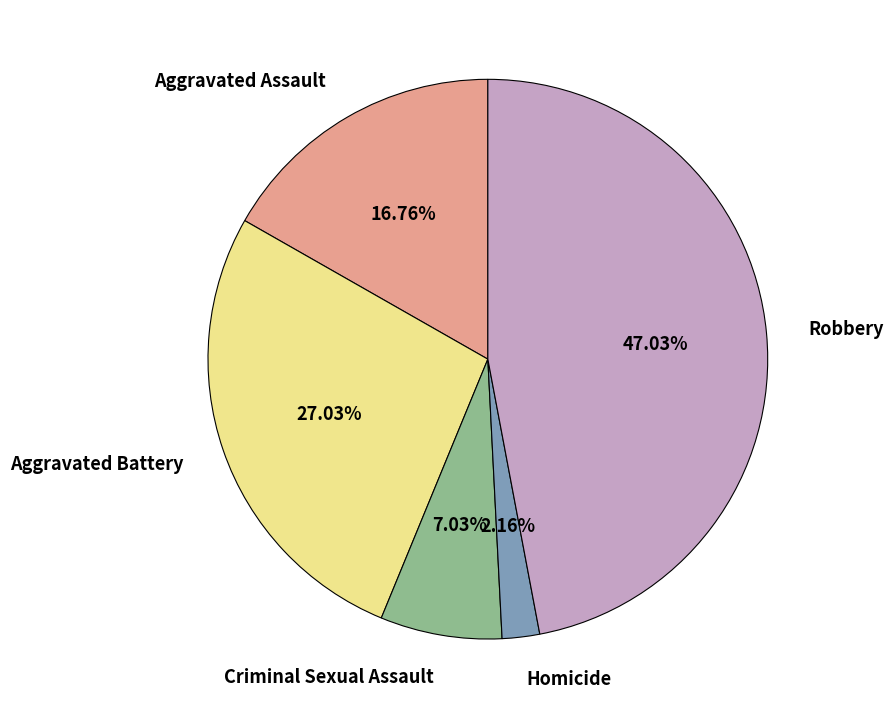

Combined, do Criminal Sexual Assault and Homicide account for over 50%?

No